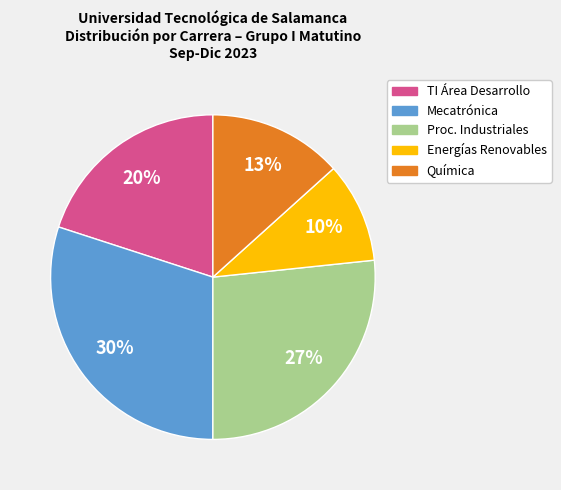

Which has a higher value, Mecatrónica or Energías Renovables?

Mecatrónica